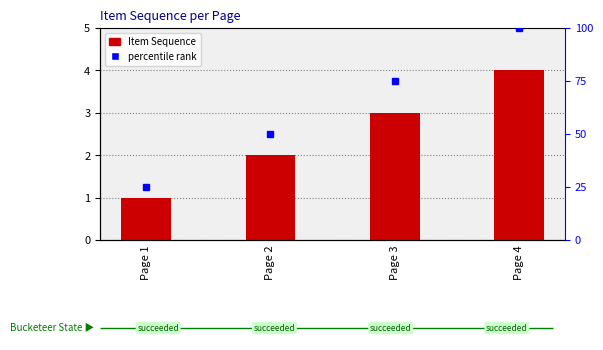

What is the average value of the percentile rank series?

62